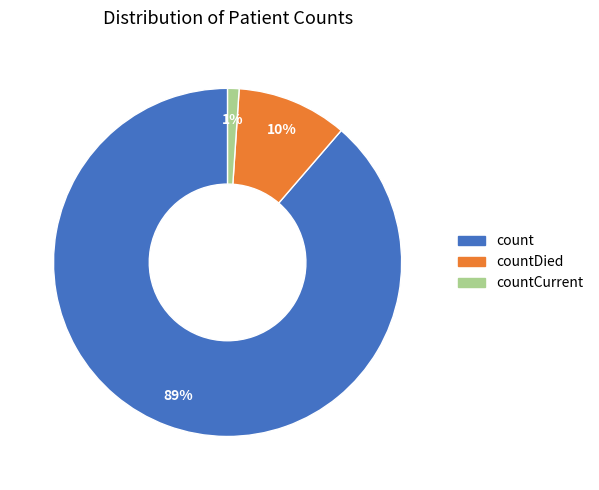

To the nearest percent, what is the difference between the largest and smallest slice percentages?

88%